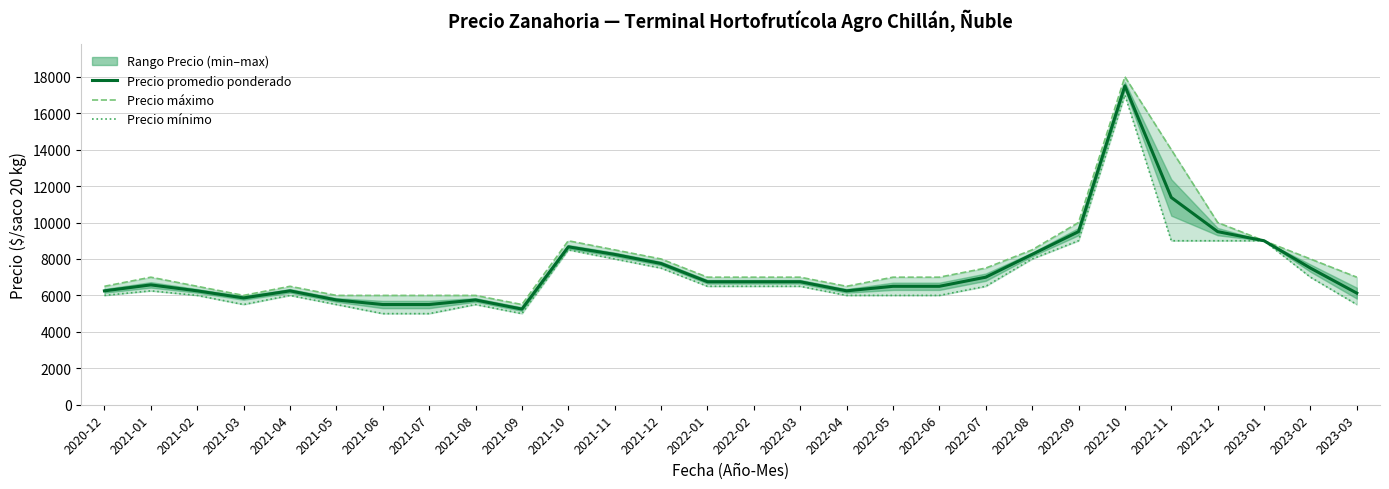

What is the label of the 5th point from the left?

2021-04